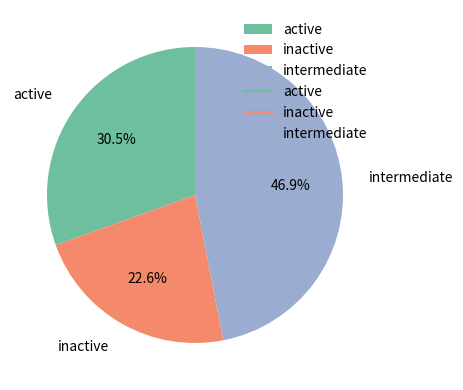

Approximately how many times larger is the value at inactive compared to active?

0.7